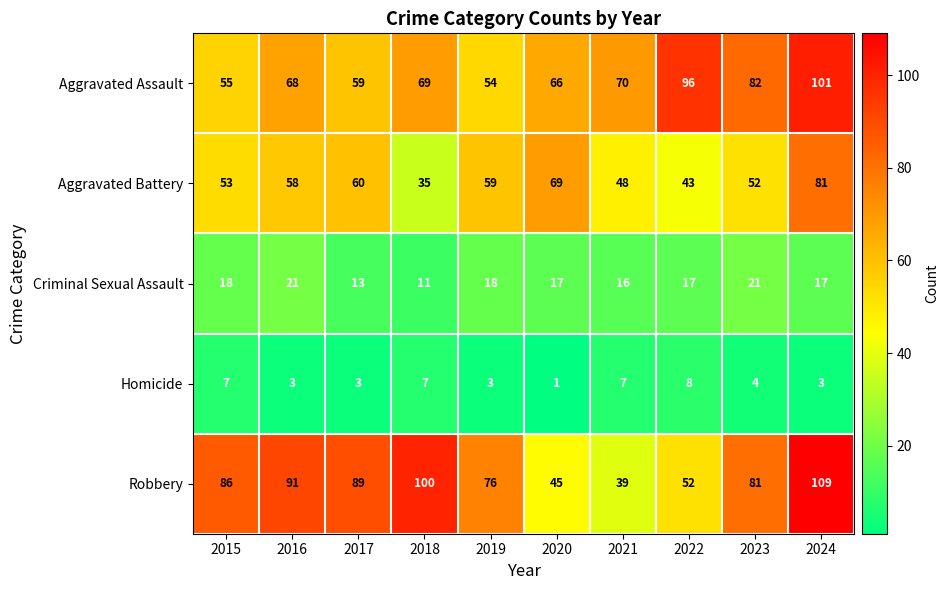

Rank the series by their maximum value, from highest to lowest.

Robbery, Aggravated Assault, Aggravated Battery, Criminal Sexual Assault, Homicide